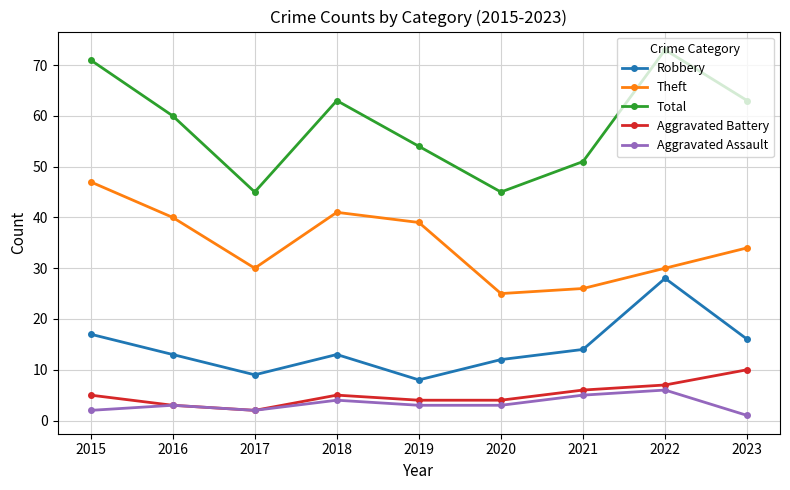

What is the value of the Aggravated Battery point at the 4th from the left?

5